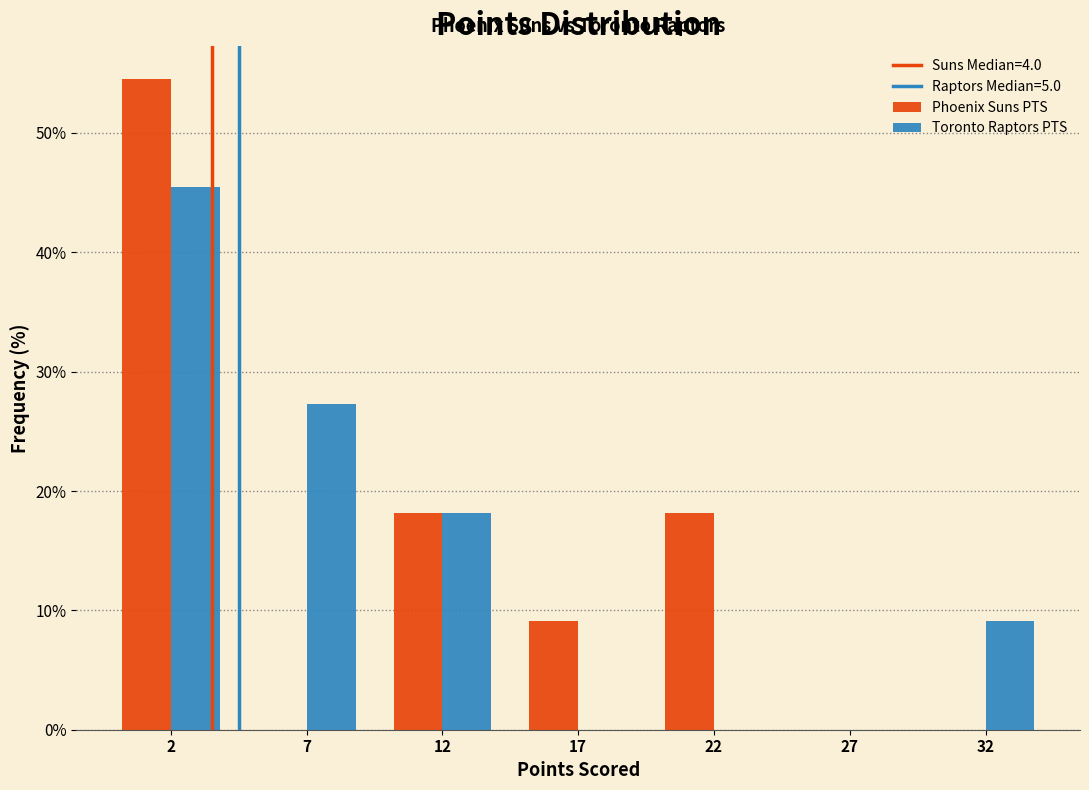

Reading left to right, extract all data points from this chart.

Phoenix Suns PTS: 2=54.5	7=0.0	12=18.2	17=9.1	22=18.2	27=0.0	32=0.0
Toronto Raptors PTS: 2=45.5	7=27.3	12=18.2	17=0.0	22=0.0	27=0.0	32=9.1